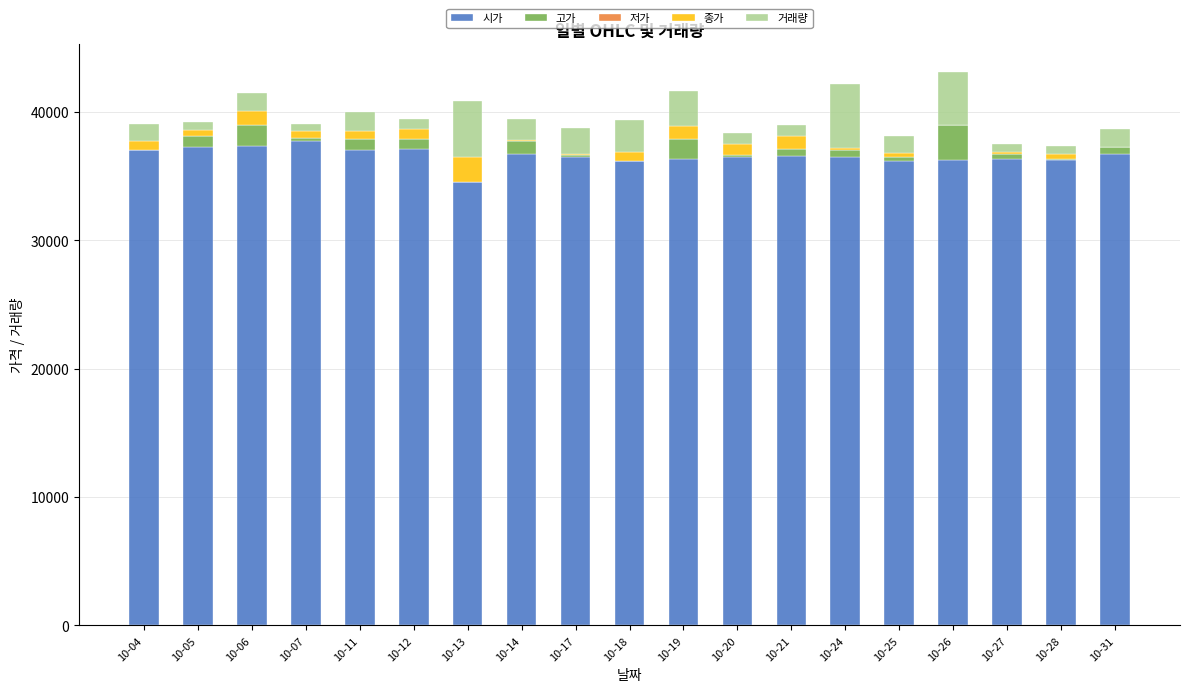

Are the bars horizontal?

No